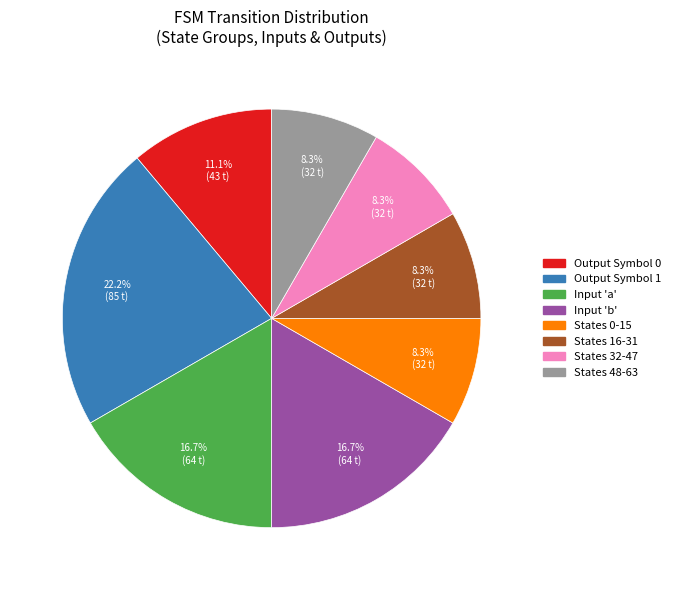

Does any single category account for the majority?

No